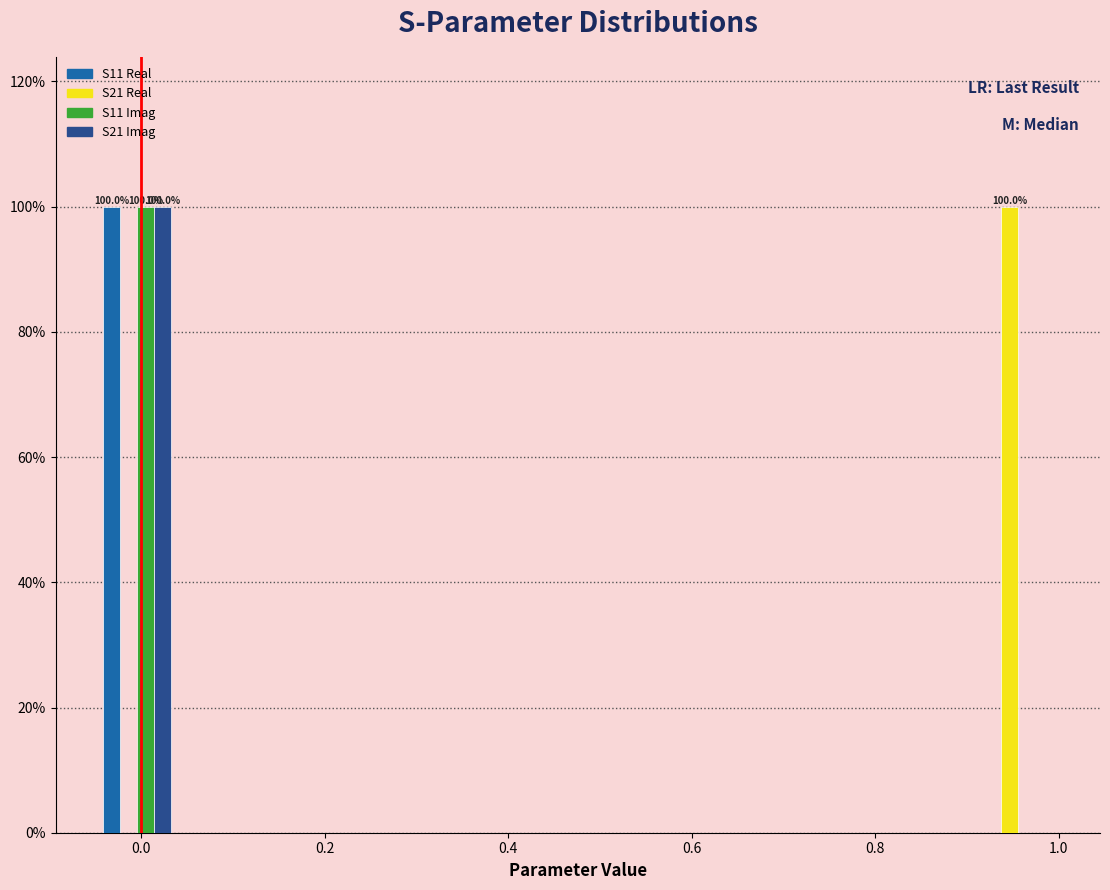

In the S11 Real series, which range on the x-axis has the tallest bar?

-0.04 to 0.04